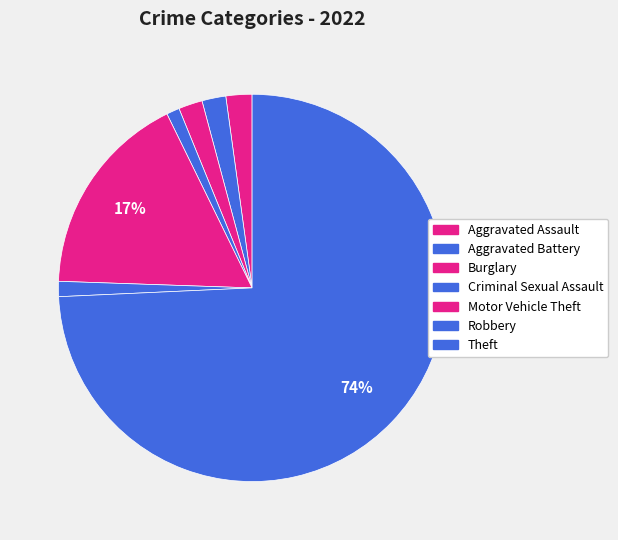

What percentage do Burglary and Aggravated Assault together represent?

4.2%